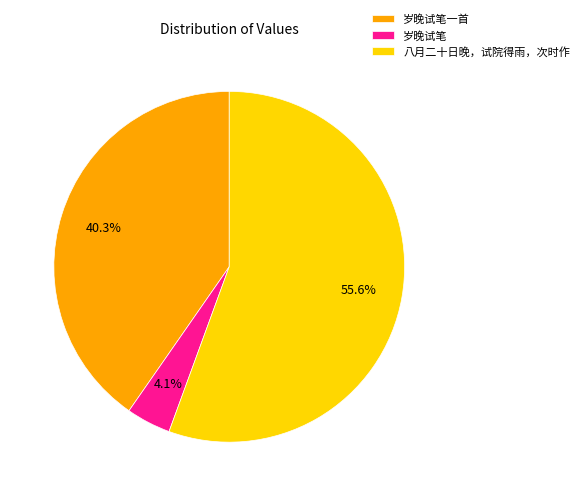

Which slice represents more than half of the pie?

八月二十日晚，试院得雨，次时作